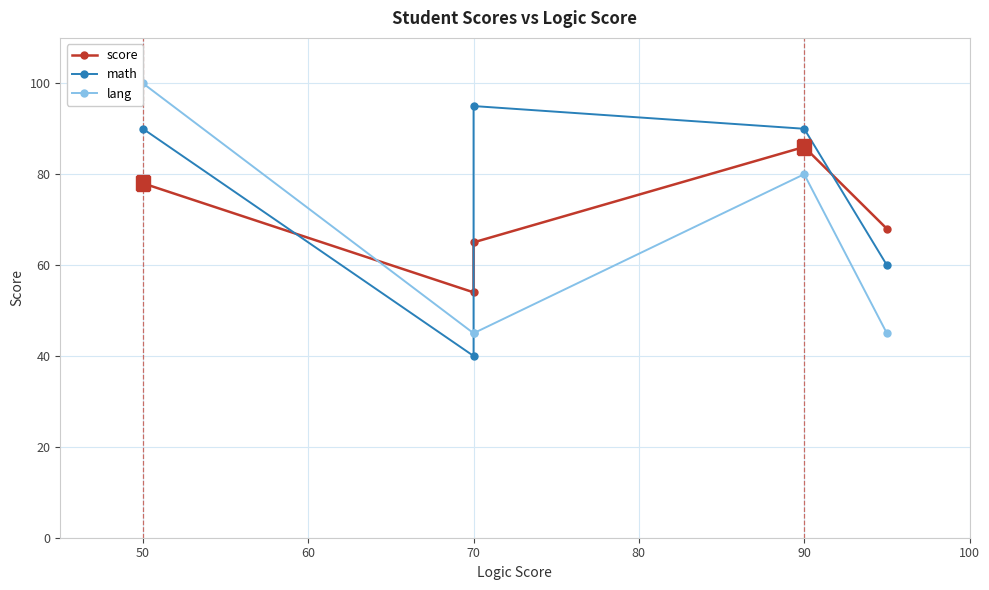

Is the value of lang at 40 greater than the value of math at 80?

Yes